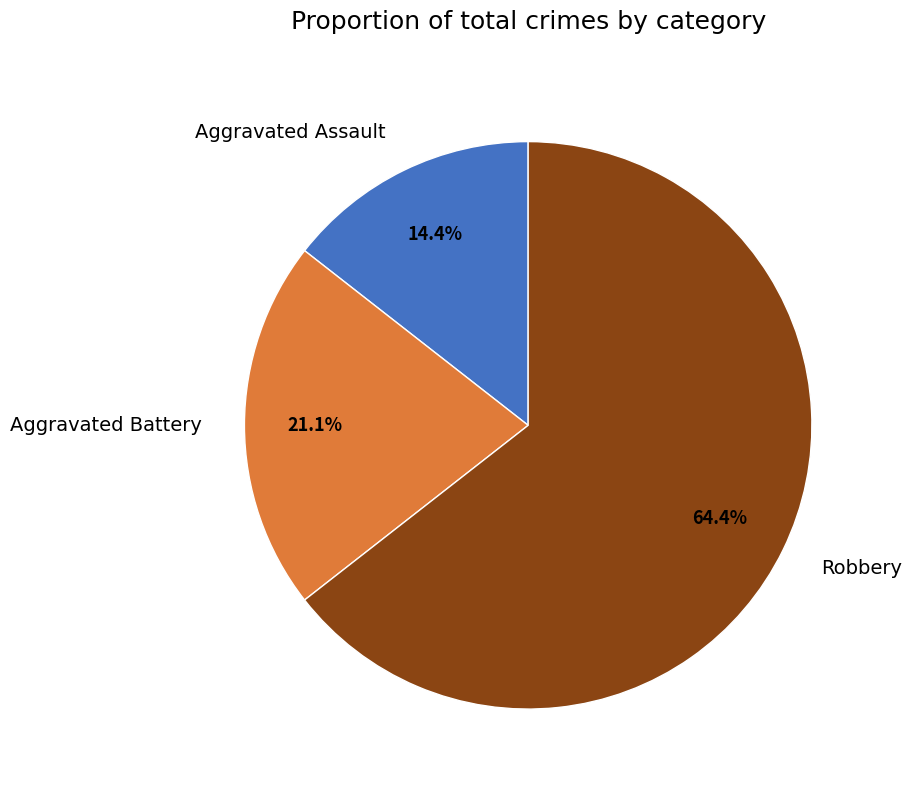

Which category has the biggest portion of the pie?

Robbery